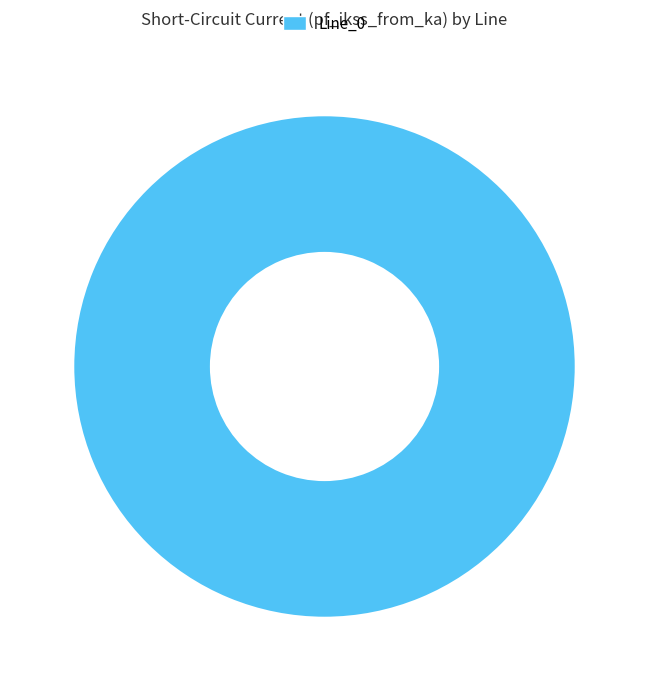

Which category accounts for the majority?

Line_0